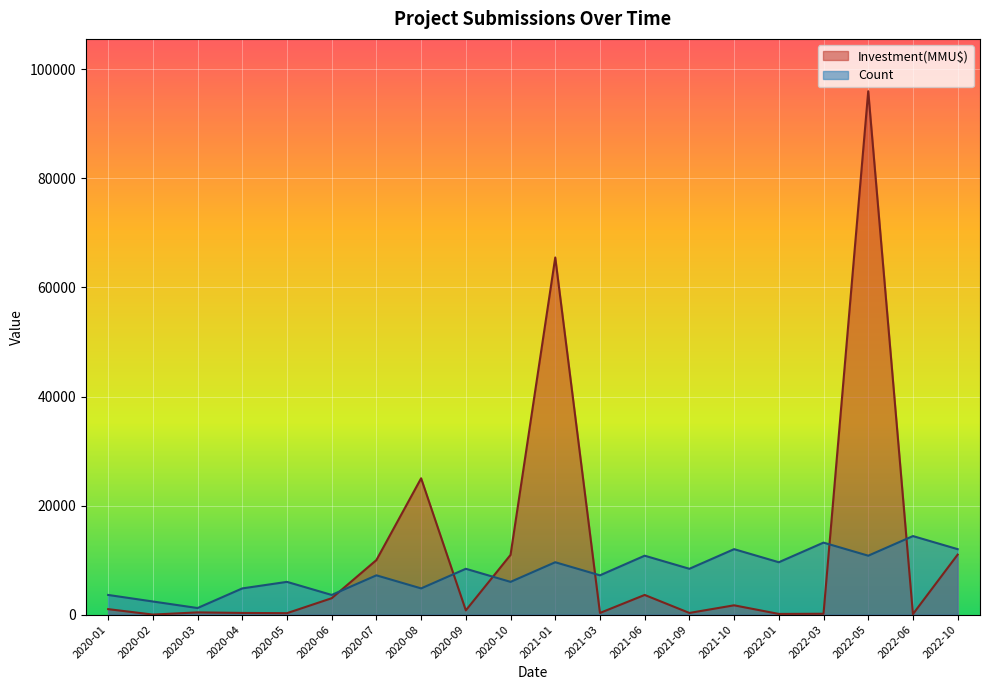

At which category is the sum across all series the highest?

2022-05